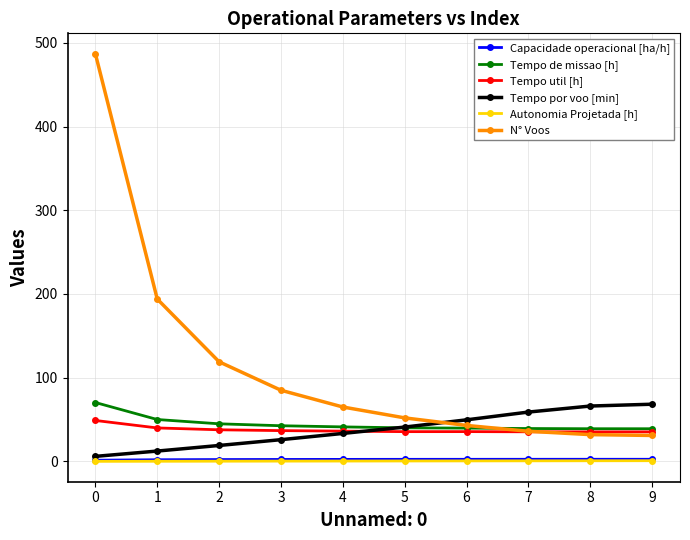

True or false: Tempo util [h] and N° Voos cross at least once.

True